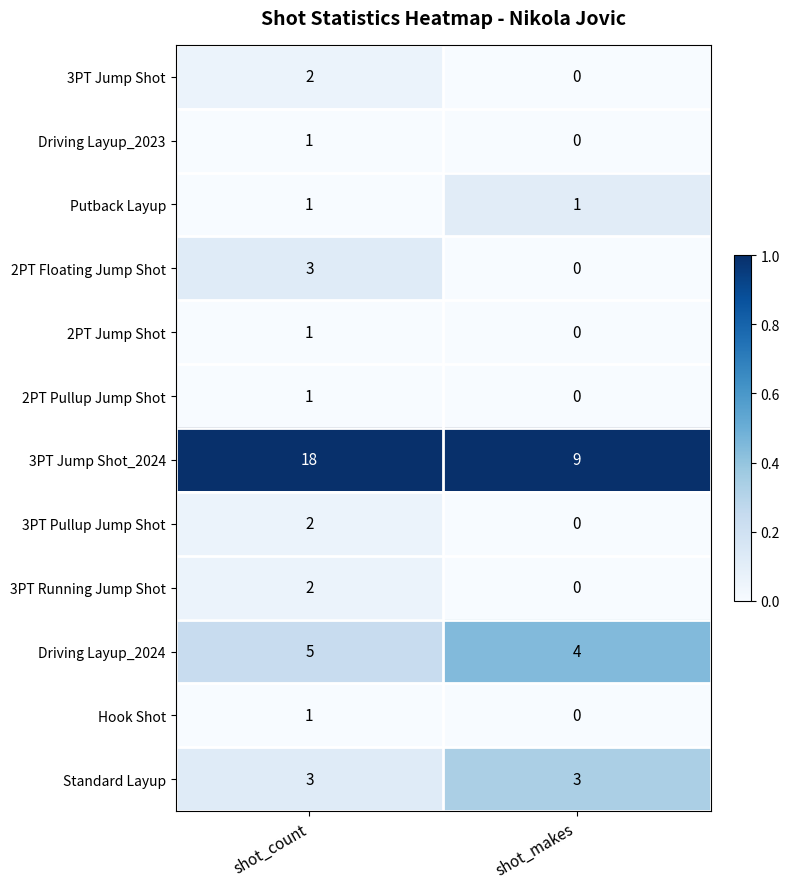

Reading right to left, what are all the values shown in this chart?

3PT Jump Shot: 0	2
Driving Layup_2023: 0	1
Putback Layup: 1	1
2PT Floating Jump Shot: 0	3
2PT Jump Shot: 0	1
2PT Pullup Jump Shot: 0	1
3PT Jump Shot_2024: 9	18
3PT Pullup Jump Shot: 0	2
3PT Running Jump Shot: 0	2
Driving Layup_2024: 4	5
Hook Shot: 0	1
Standard Layup: 3	3